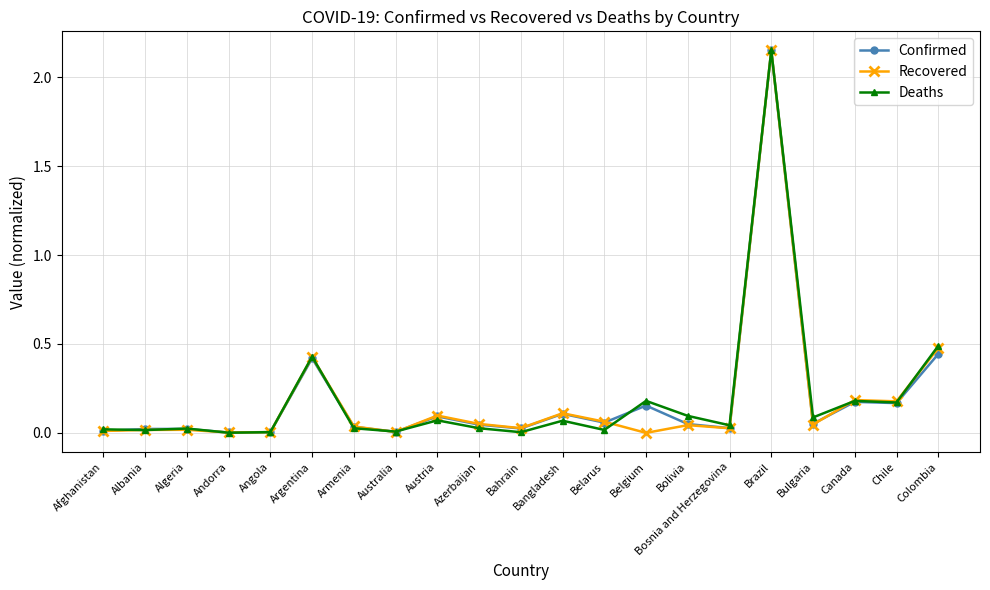

True or false: Deaths and Confirmed intersect in this chart.

True